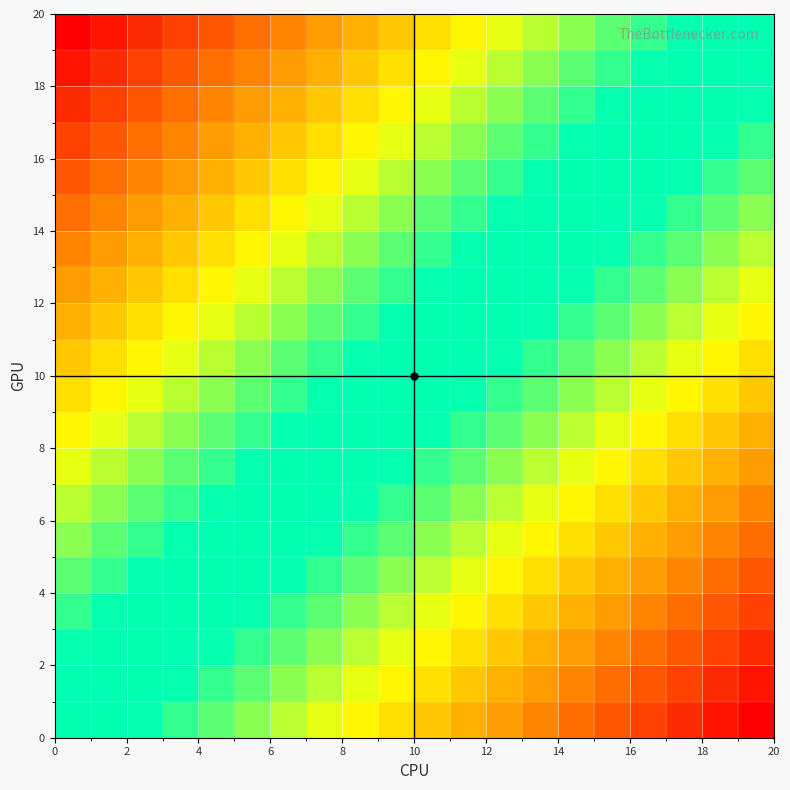

What is the greatest value displayed?

1.0